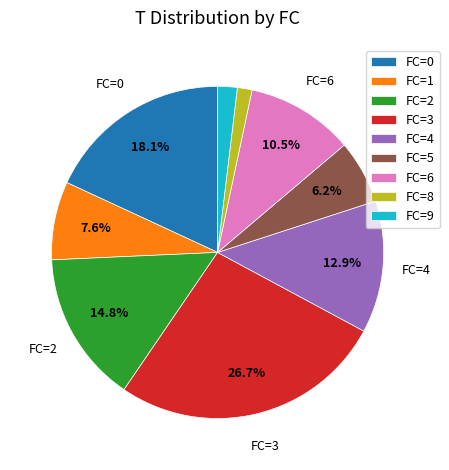

Which slice is the largest?

FC=3